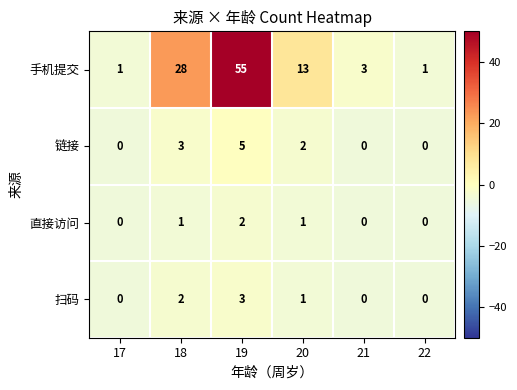

What is the difference between the 手机提交 values at 17 and 18?

27